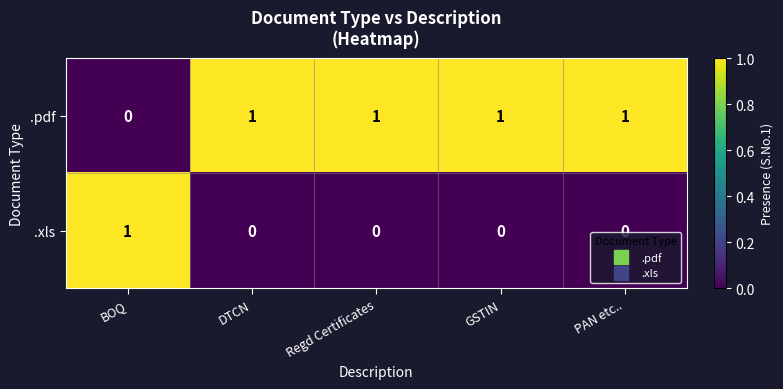

At which label does .xls reach its peak?

BOQ